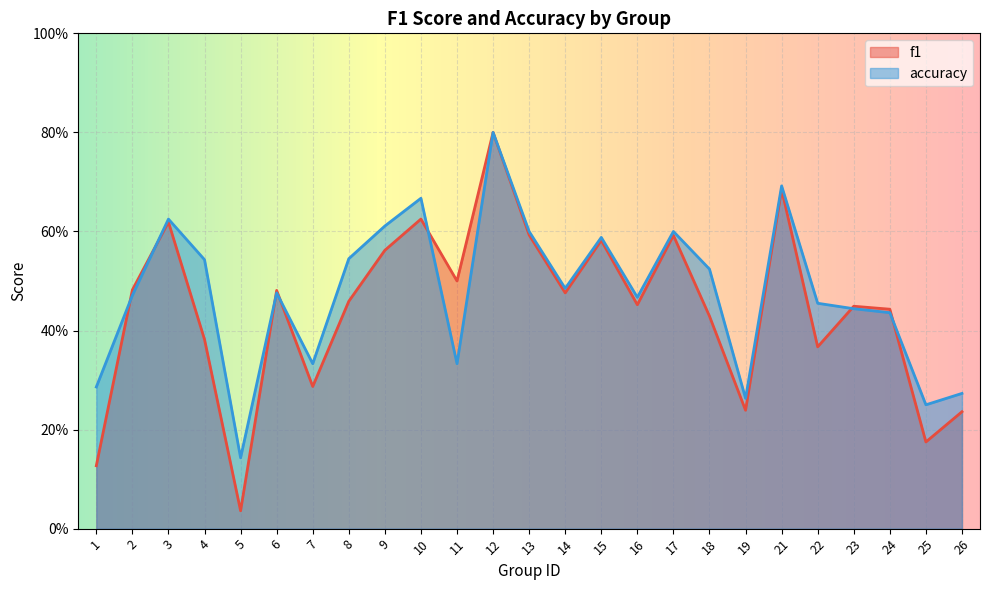

At which label is accuracy closest to 0?

5